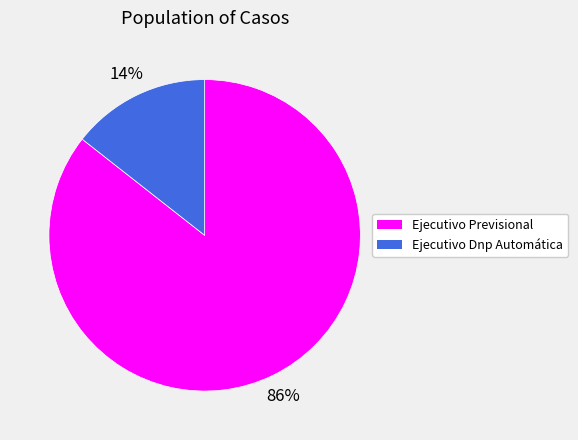

Count the number of slices in the pie.

2